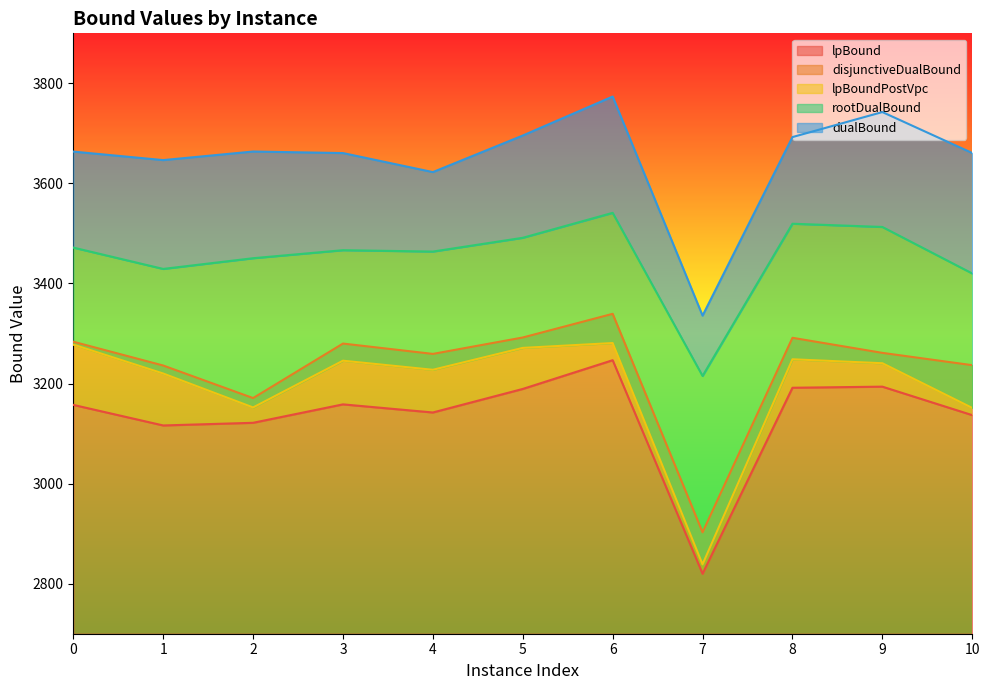

What is the maximum value shown in the chart?

3773.7